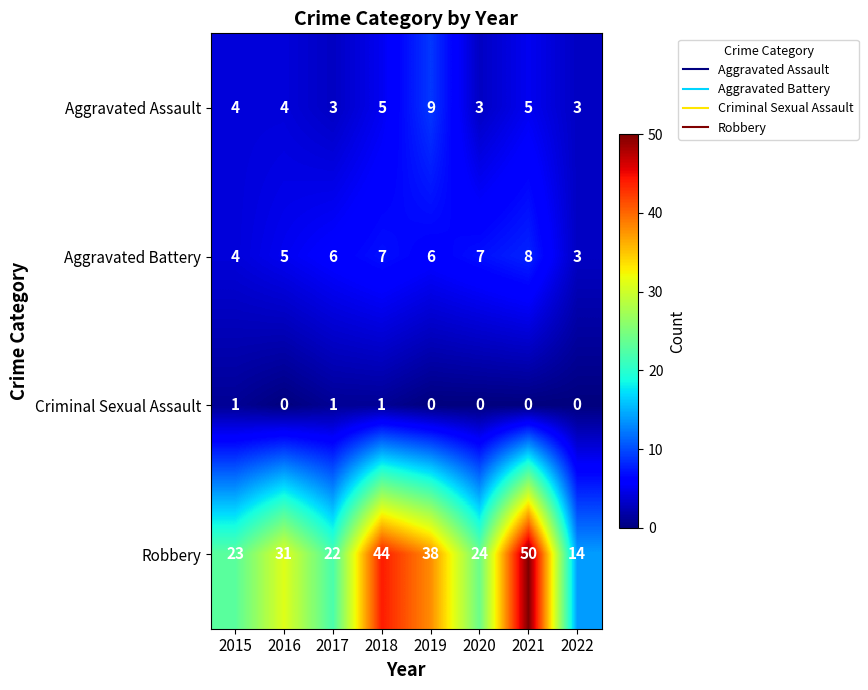

Is the value of Aggravated Battery at 2017 greater than the value of Robbery at 2022?

No